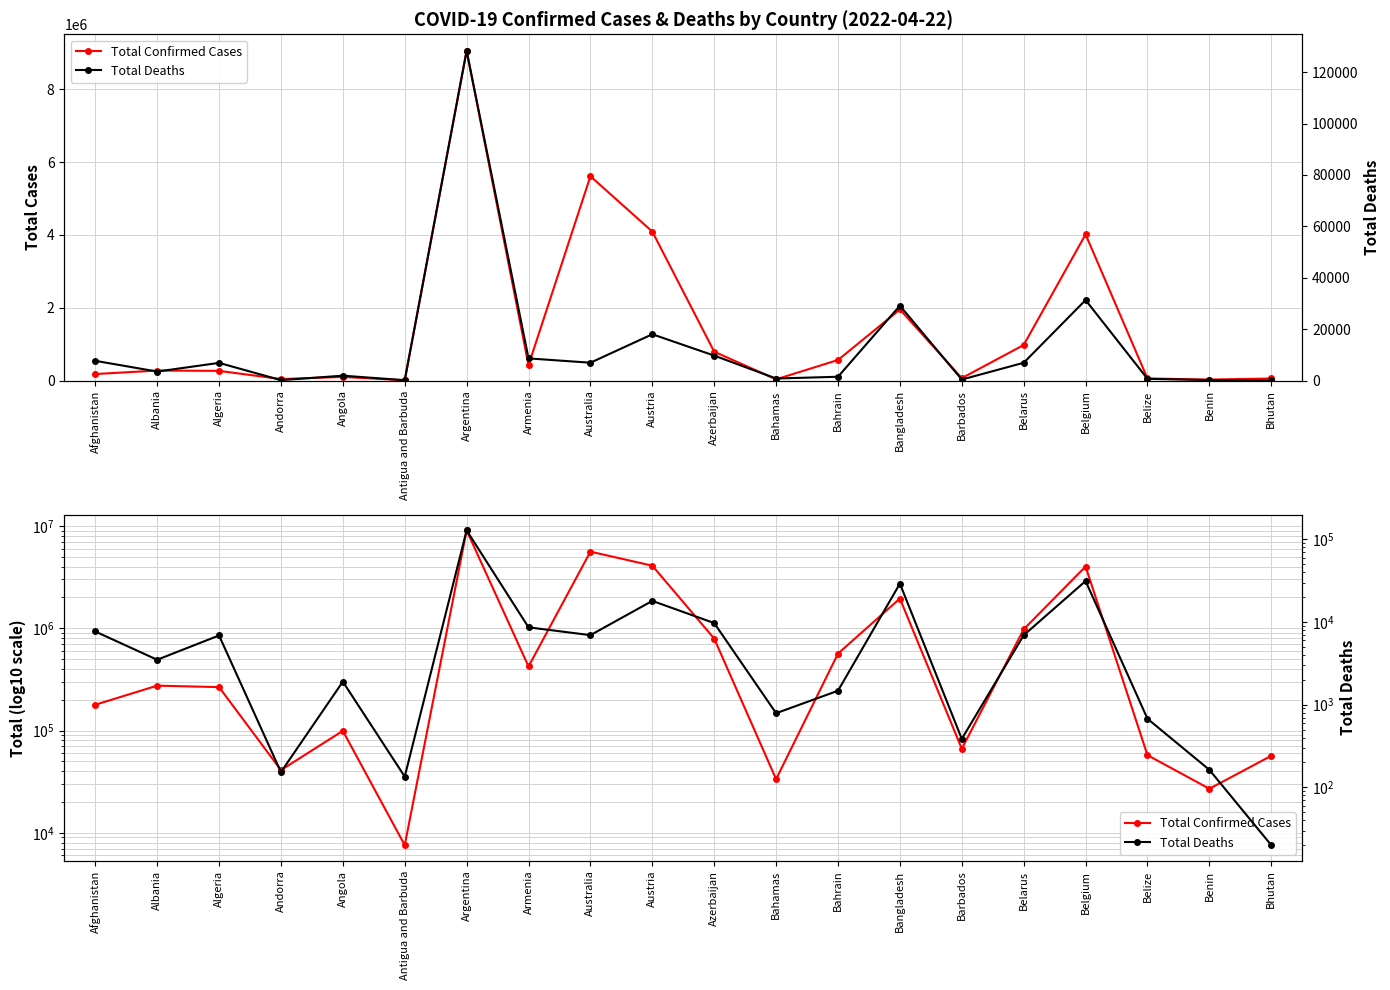

List the series in order of their overall mean, highest first.

Total Confirmed Cases, Total Deaths